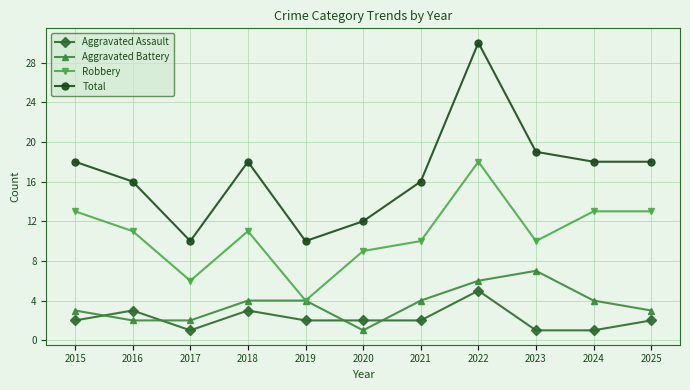

Read the Aggravated Assault value at 2016.

3